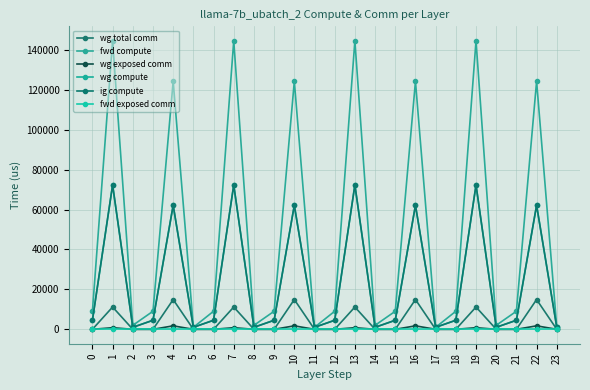

True or false: wg exposed comm and wg compute cross at least once.

False